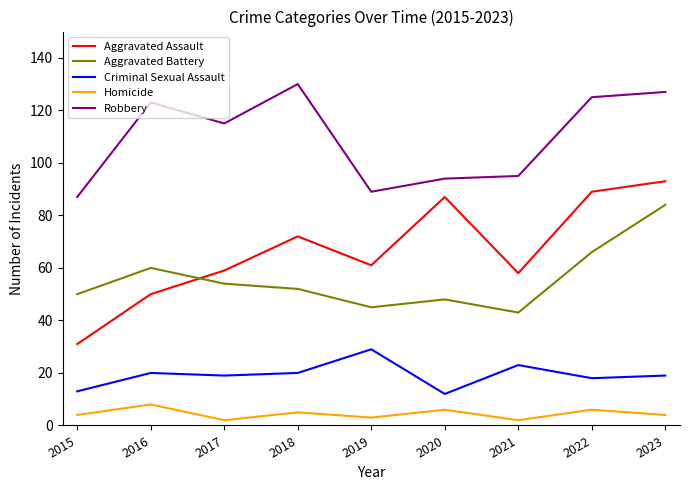

What is the difference between the maximum and minimum values in the Homicide series?

6